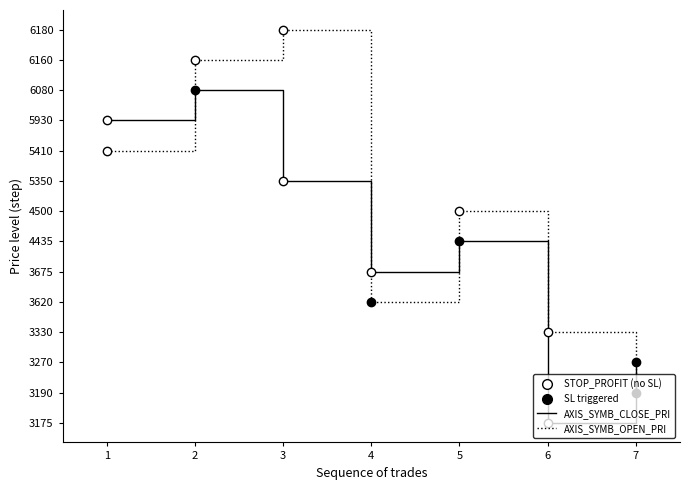

Does the chart display data point markers on the line(s)?

No